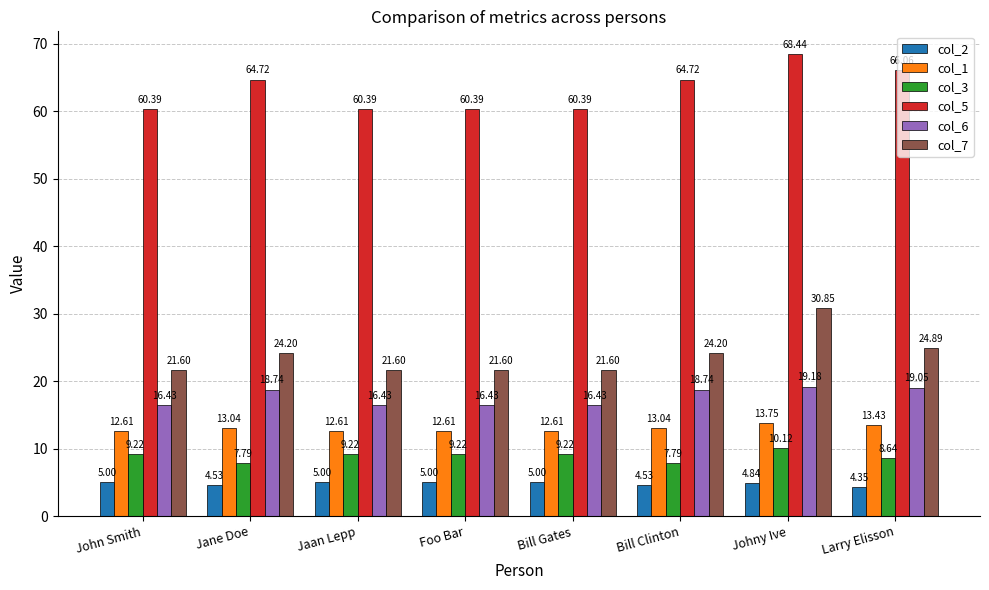

Are the bars grouped side by side (vs. stacked)?

Yes